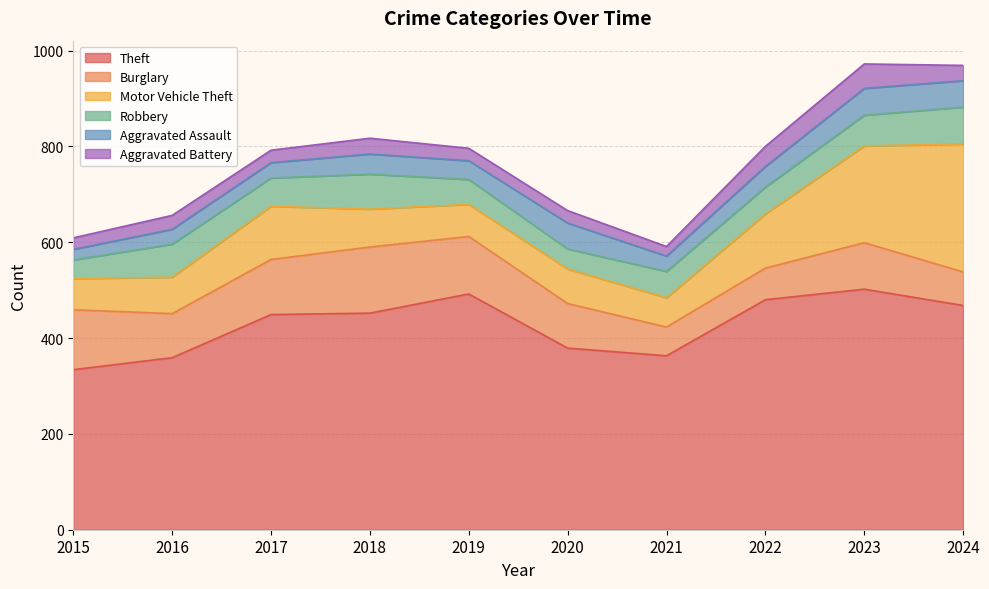

Is the value of Aggravated Assault at 2024 greater than the value of Burglary at 2015?

No